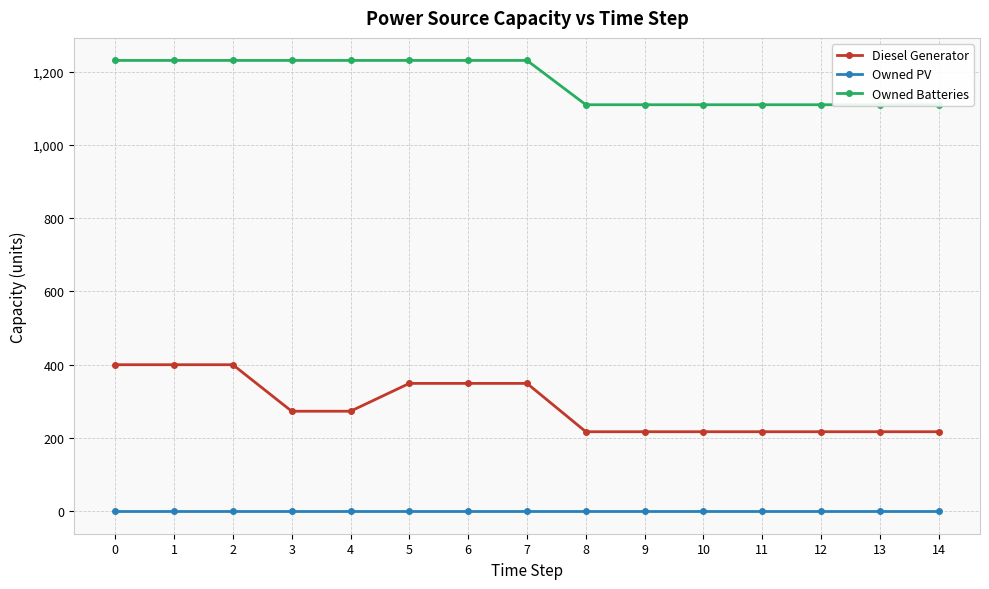

True or false: Owned PV and Diesel Generator cross at least once.

False